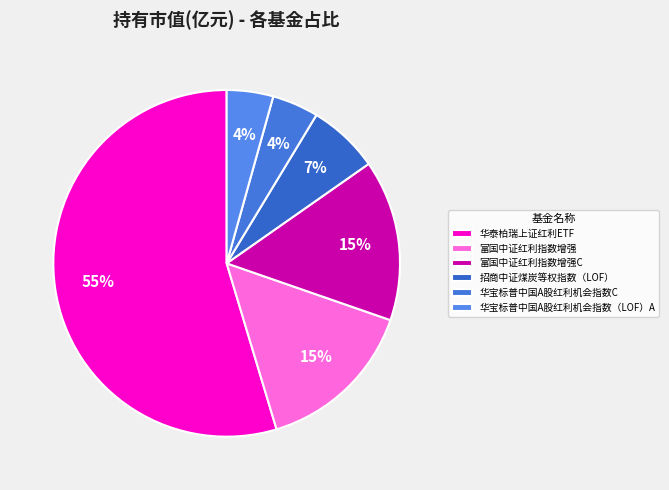

How many segments does this pie chart have?

6